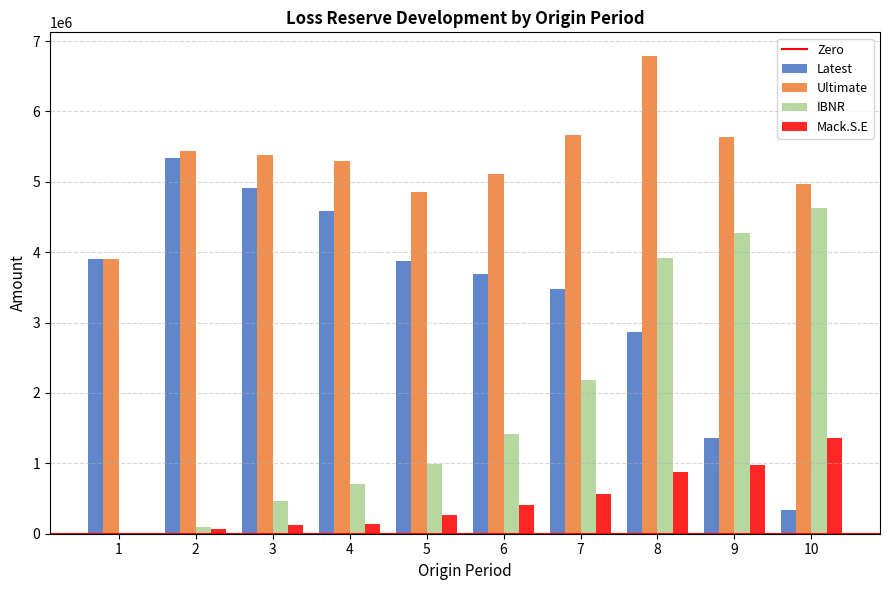

Which series has the largest total across all categories?

Ultimate